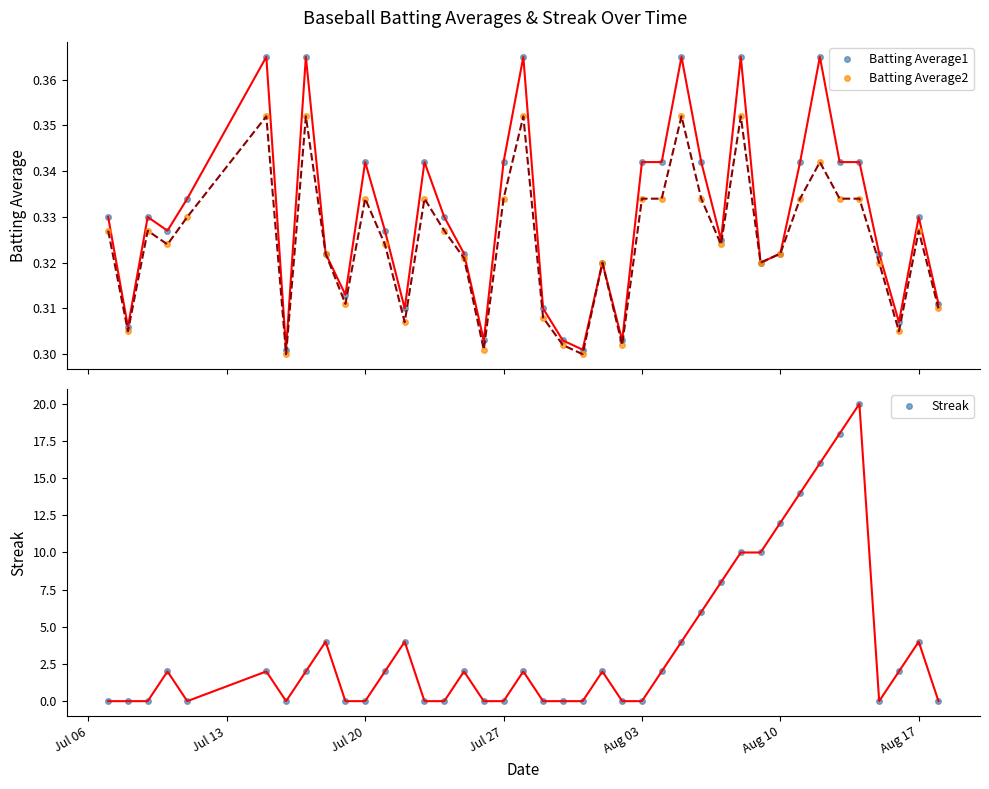

Is it true that Batting Average2 equals 0.3 at Aug 17?

True